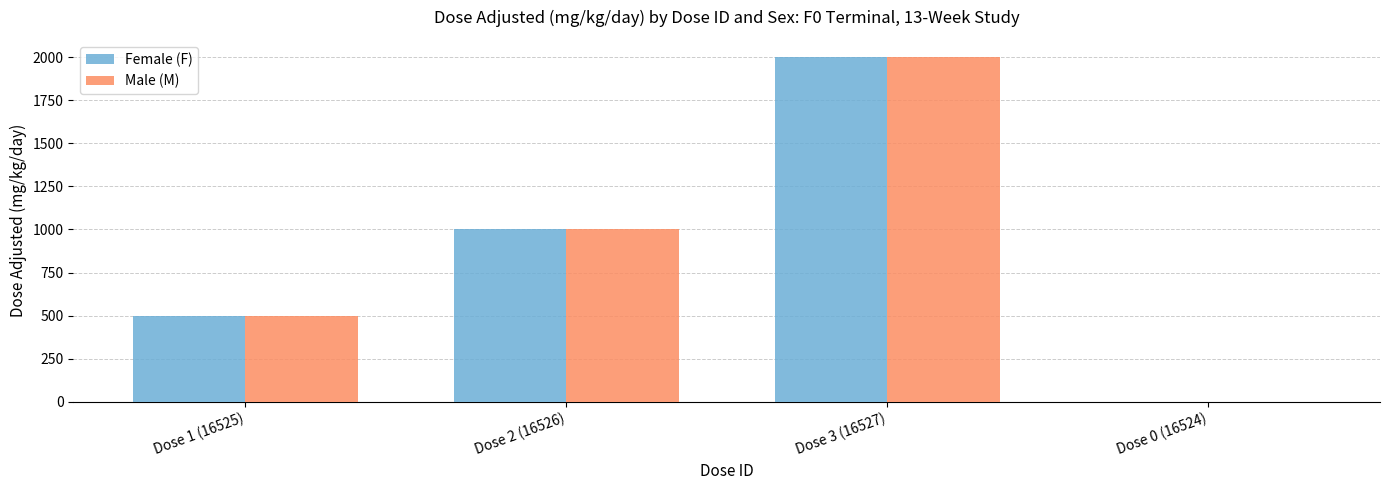

How many distinct data groups are displayed?

2